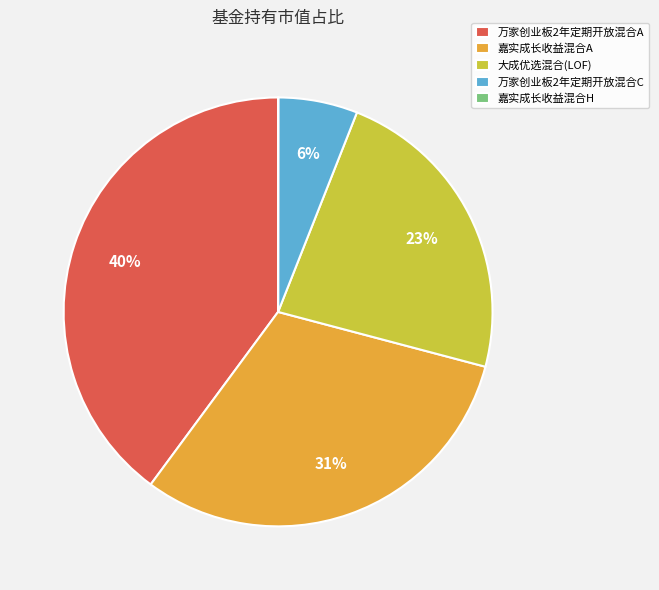

Which category has the biggest portion of the pie?

万家创业板2年定期开放混合A